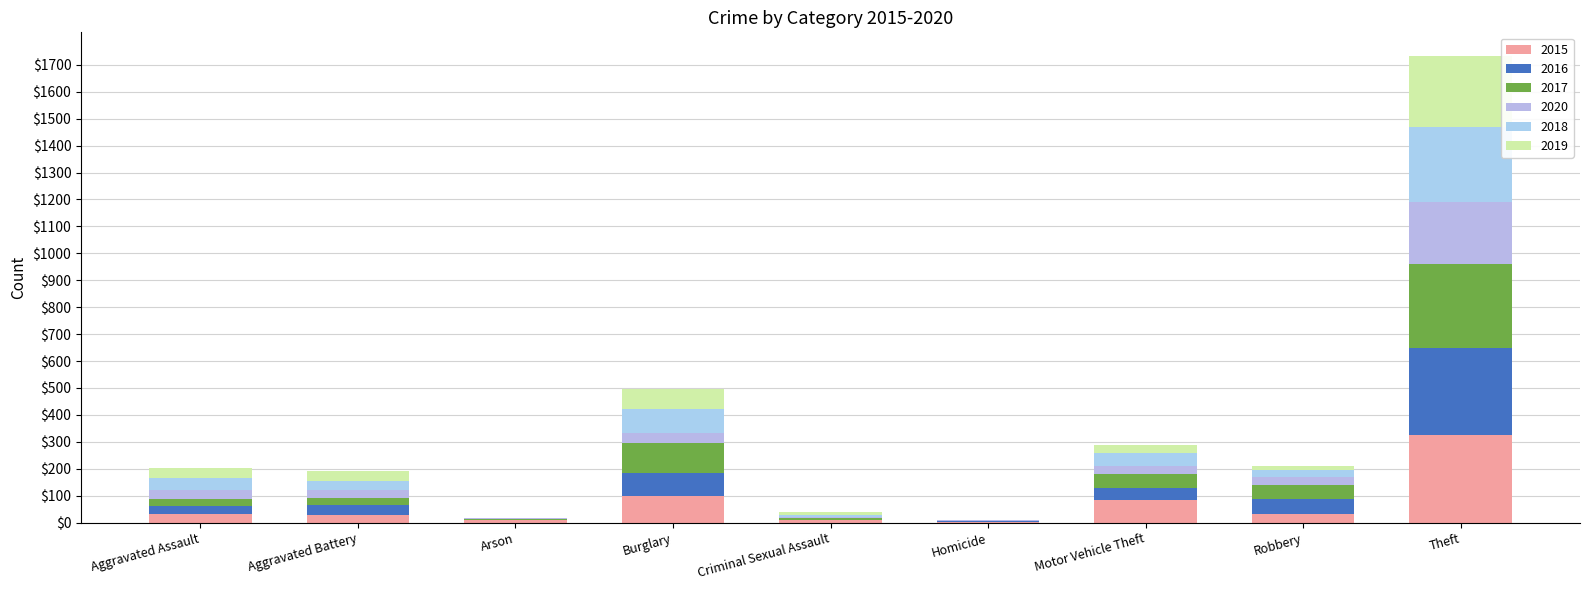

How many categories are shown in the chart?

9